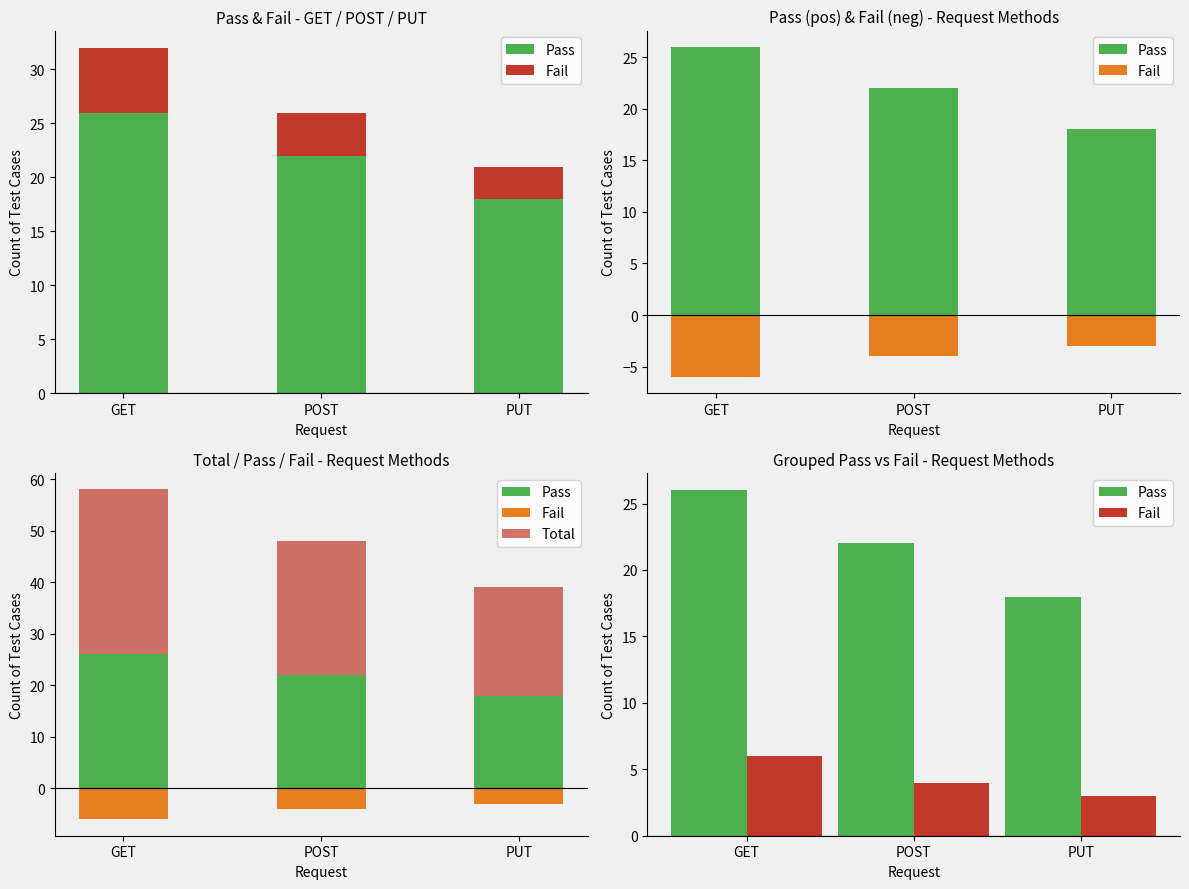

The Pass series shows 22 at POST. True or false?

True